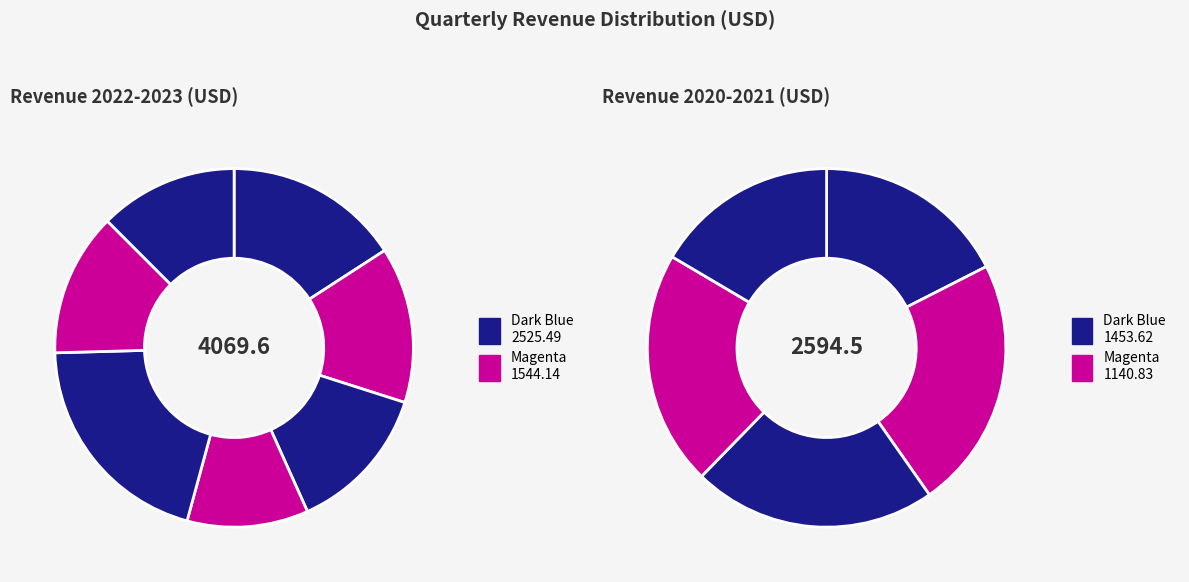

How many slices are in this pie chart?

12